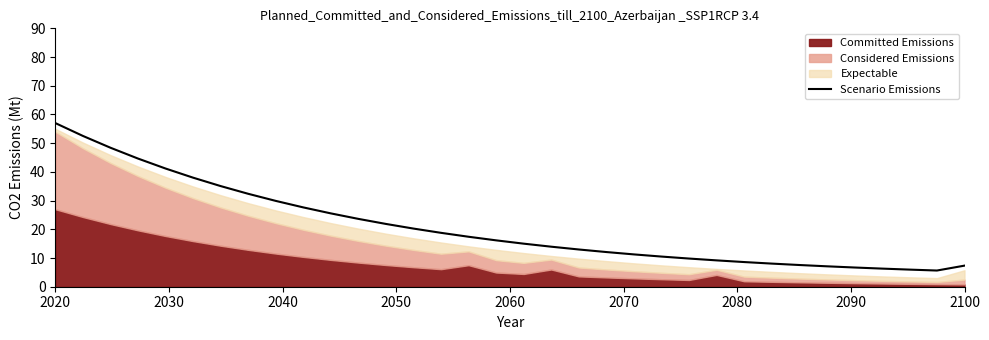

Does the chart have visible grid lines?

No